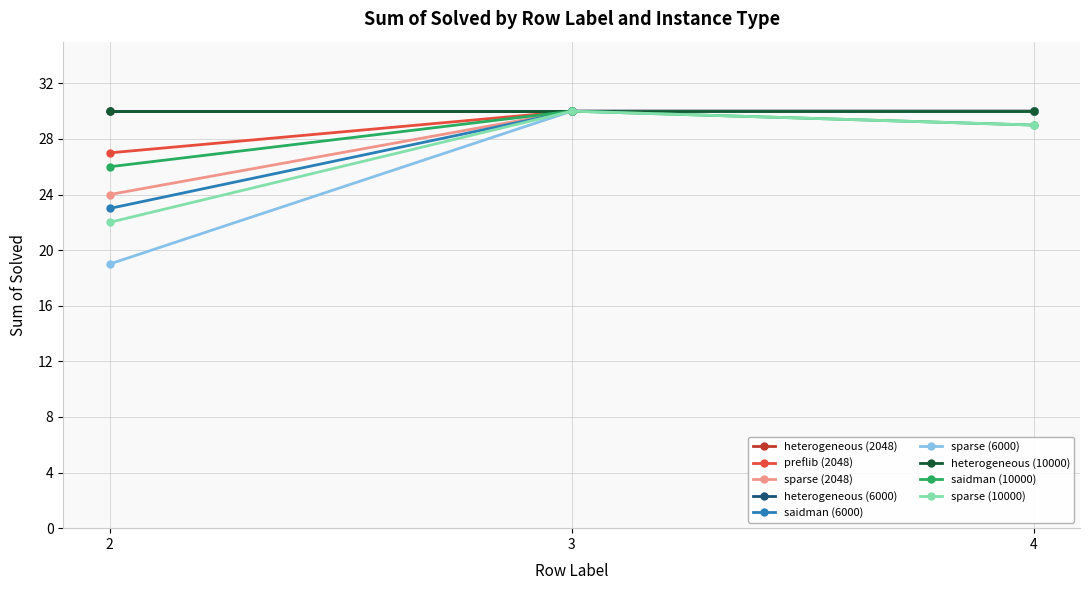

Which series changed the most between 2 and 4?

sparse (6000)